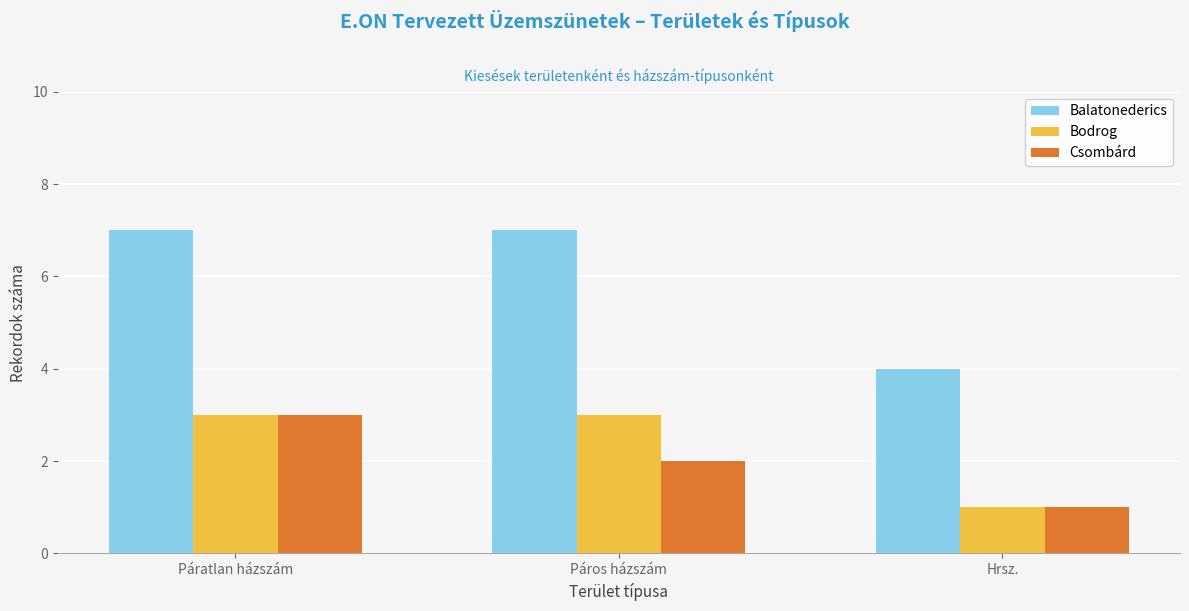

What position from the left is Páros házszám?

2